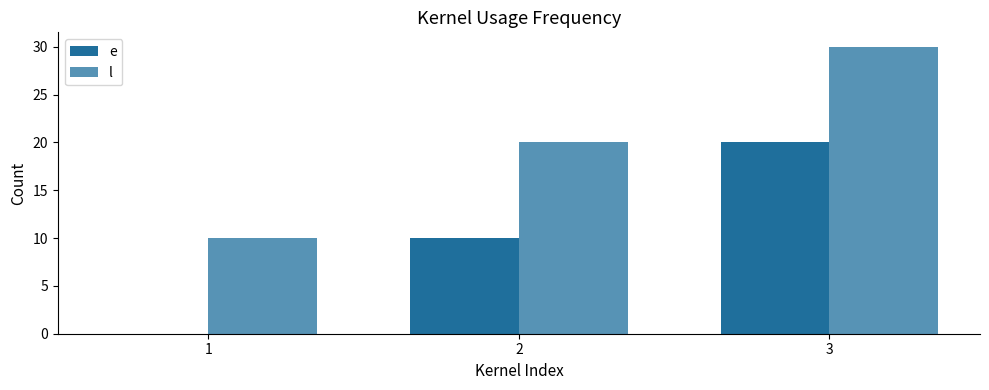

How many data points does each series have?

3